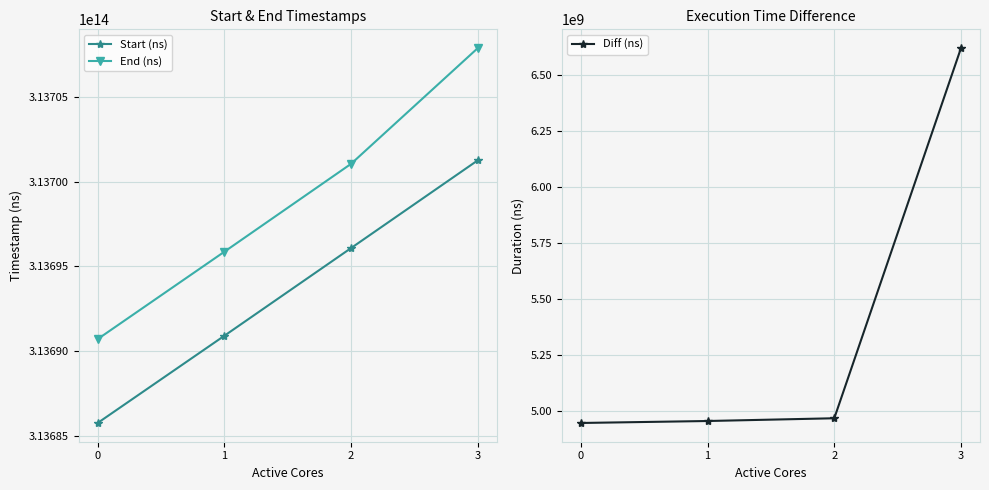

True or false: End (ns) and Start (ns) cross at least once.

False